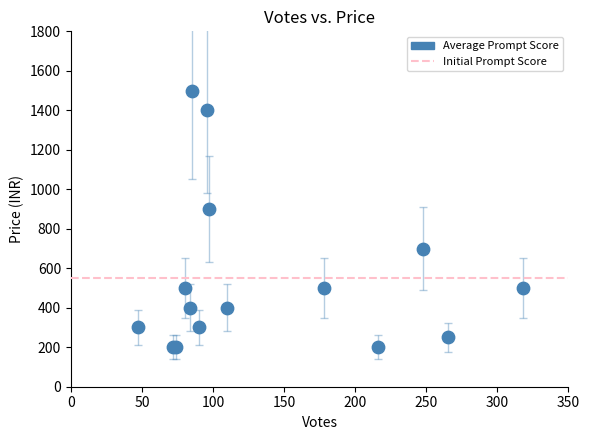

What Y value in the scatter plot is closest to 850?

900